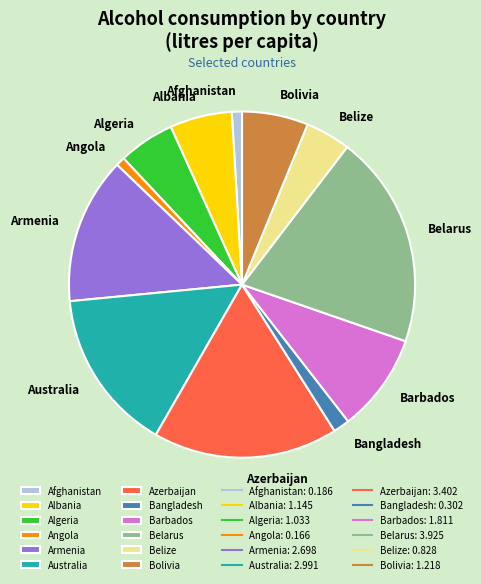

Is it true that Bolivia is 1% of the pie?

False